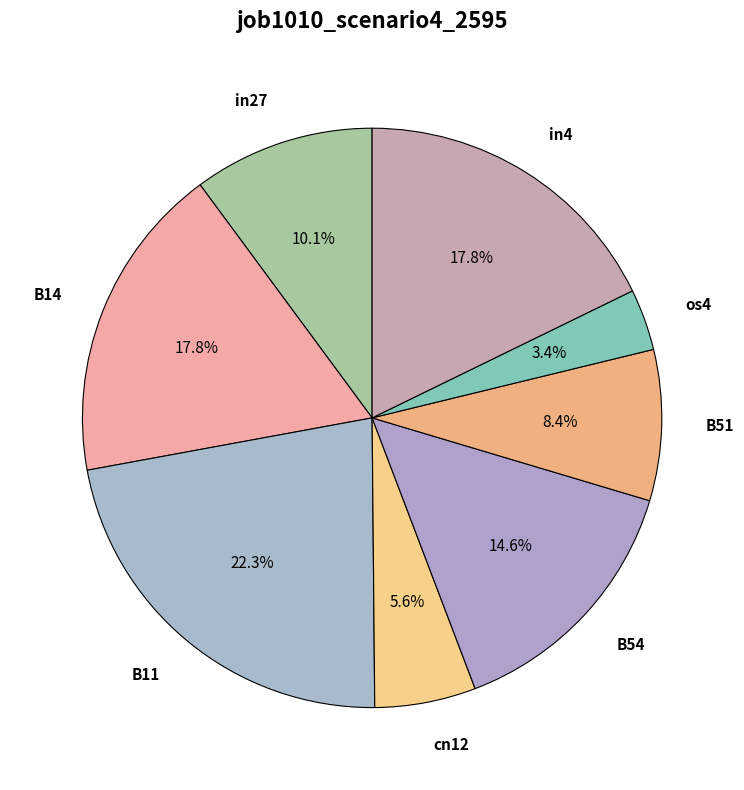

Which slice is the smallest?

os4